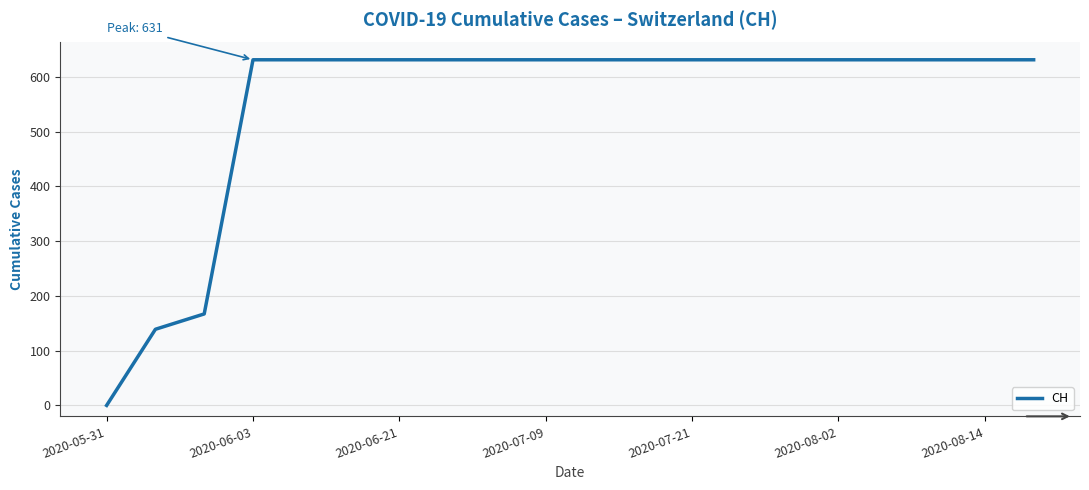

What is the maximum value shown in the chart?

631